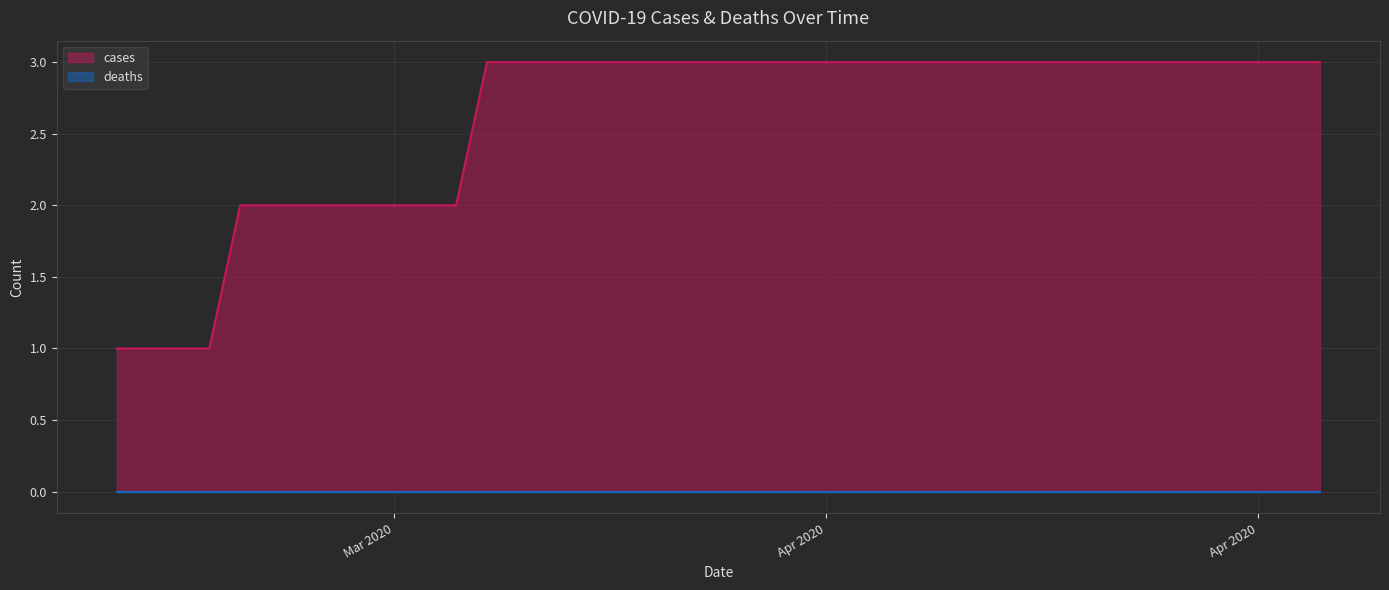

Reading left to right, extract all data points from this chart.

cases: 1	2	3	3	3	3	3	3	3	3	3	3	3	3	3	3	3	3	3	3
deaths: 0	0	0	0	0	0	0	0	0	0	0	0	0	0	0	0	0	0	0	0